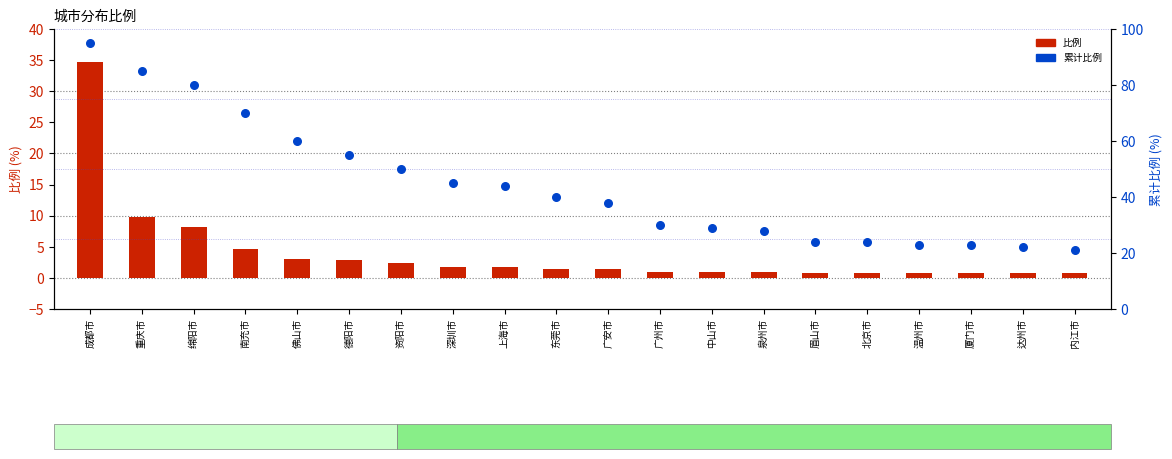

What is the total value across all series at 中山市?

30.0